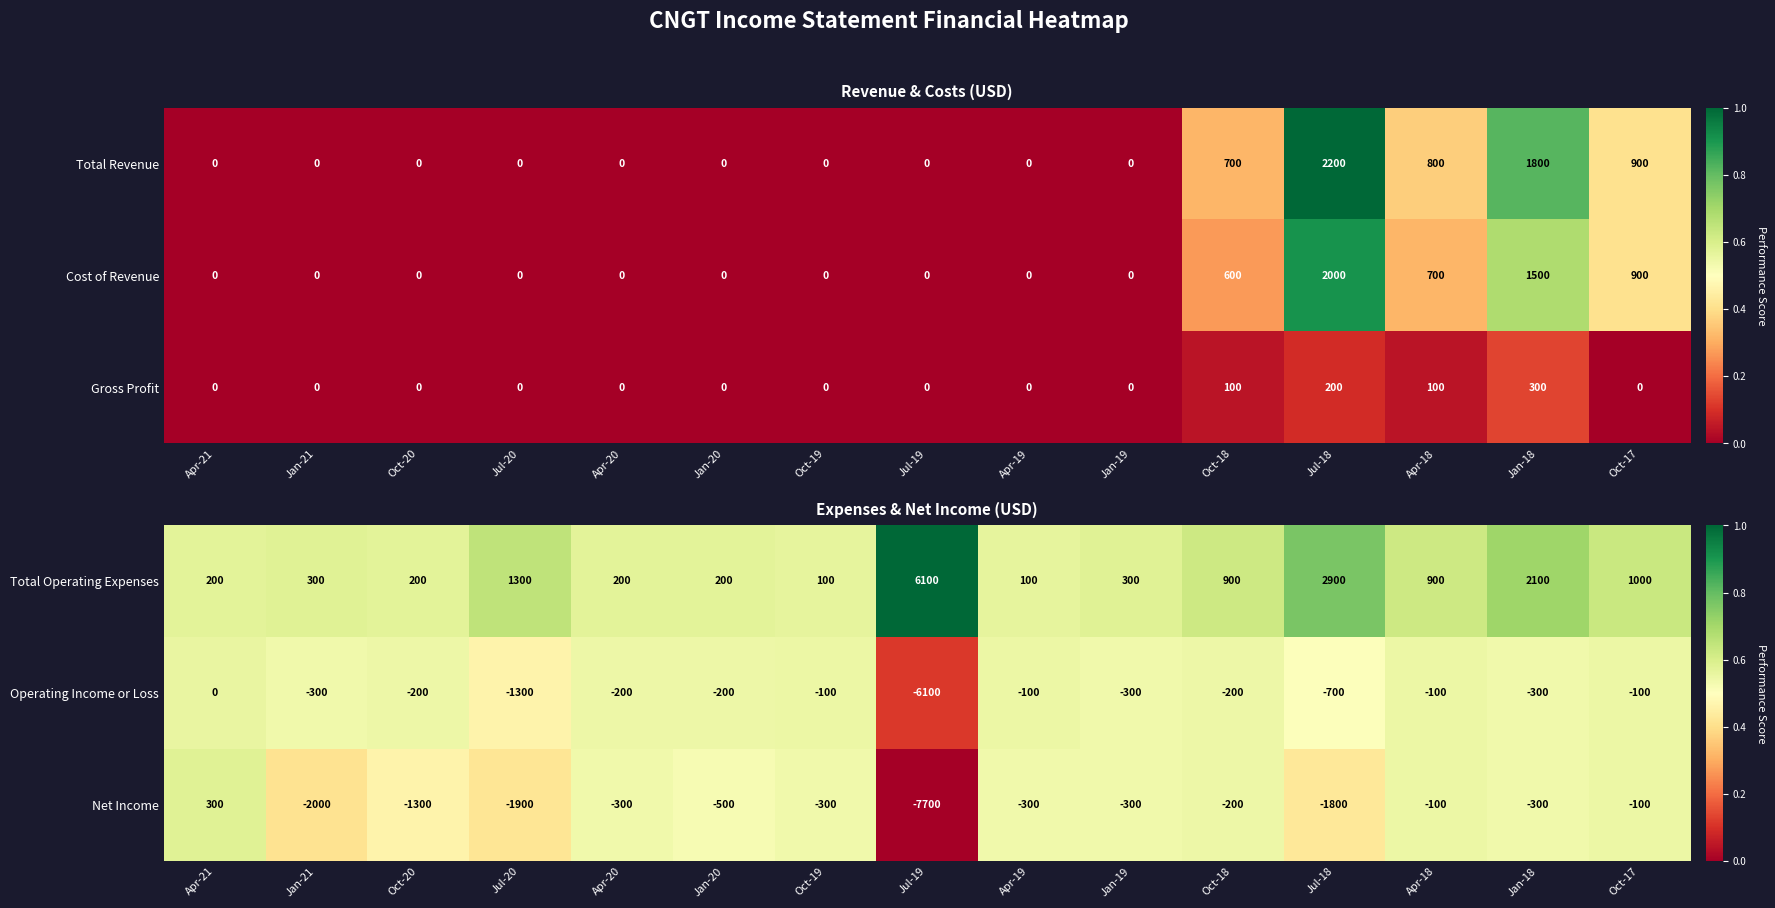

What is the difference between the maximum and minimum values in the Net Income series?

8000